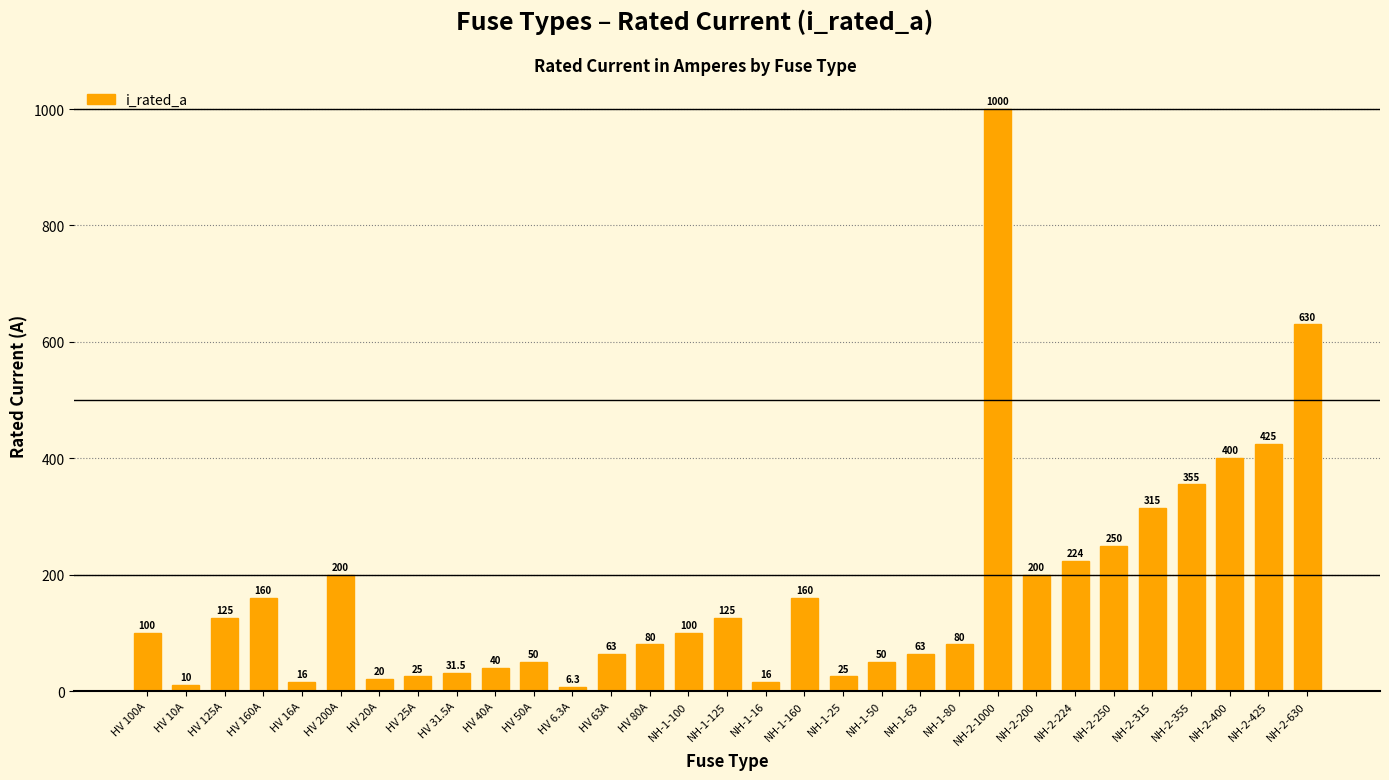

Is it true that the value at NH-2-425 is 425.0?

True